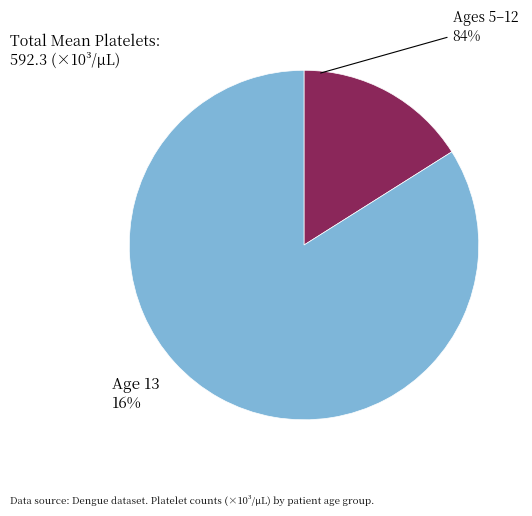

Does 12 represent more than half of the total?

No